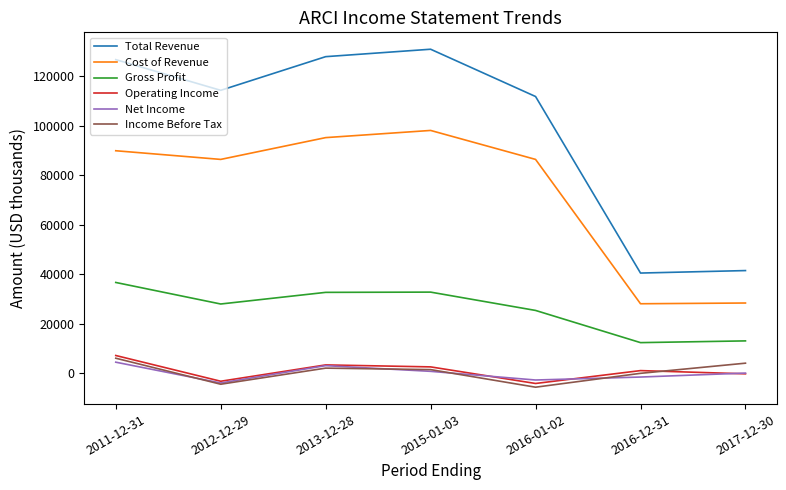

What is the lowest value of the Gross Profit series?

12400